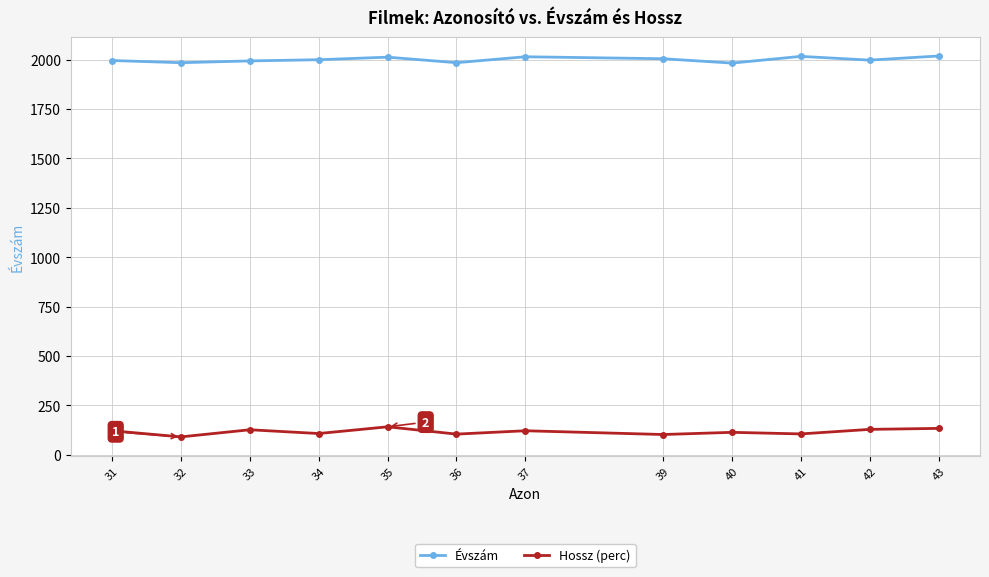

What are all the series names shown in the legend?

Évszám, Hossz (perc)